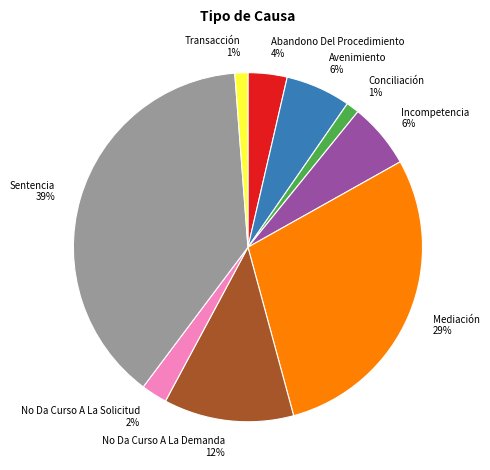

To the nearest percent, what percentage of the pie is No Da Curso A La Demanda?

12%